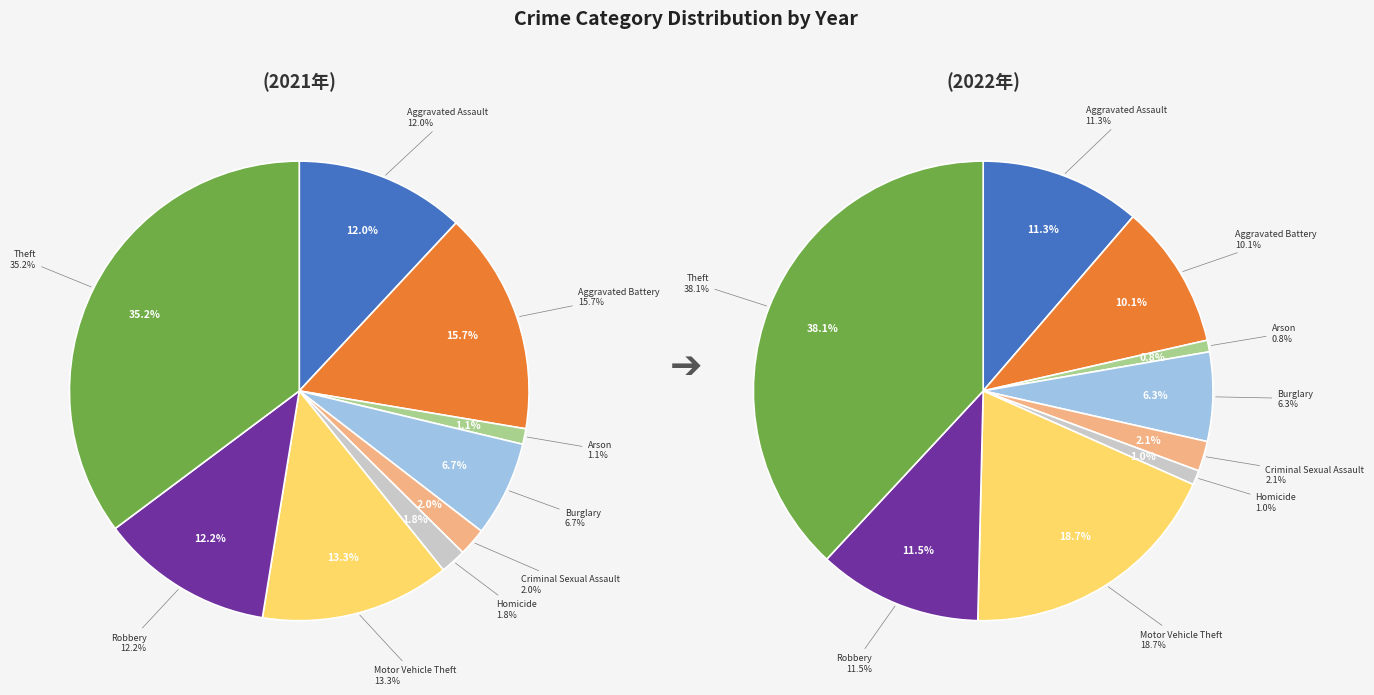

To the nearest percent, what percentage of the pie is 6?

19%